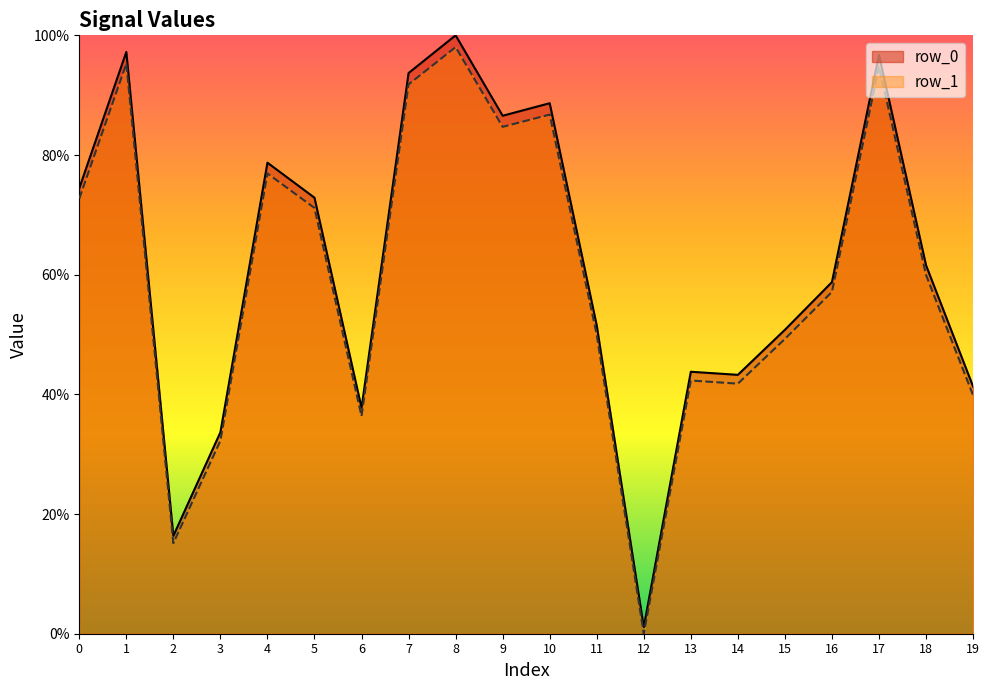

How many interior local peaks does the row_0 series have?

6